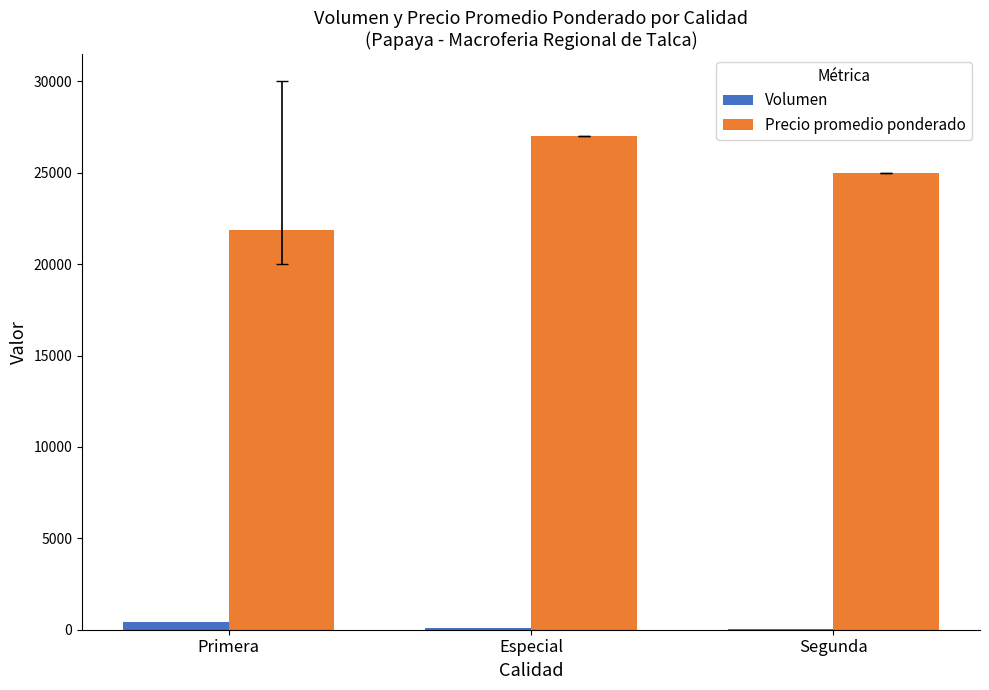

The Precio promedio ponderado series shows 35365 at Primera. True or false?

False